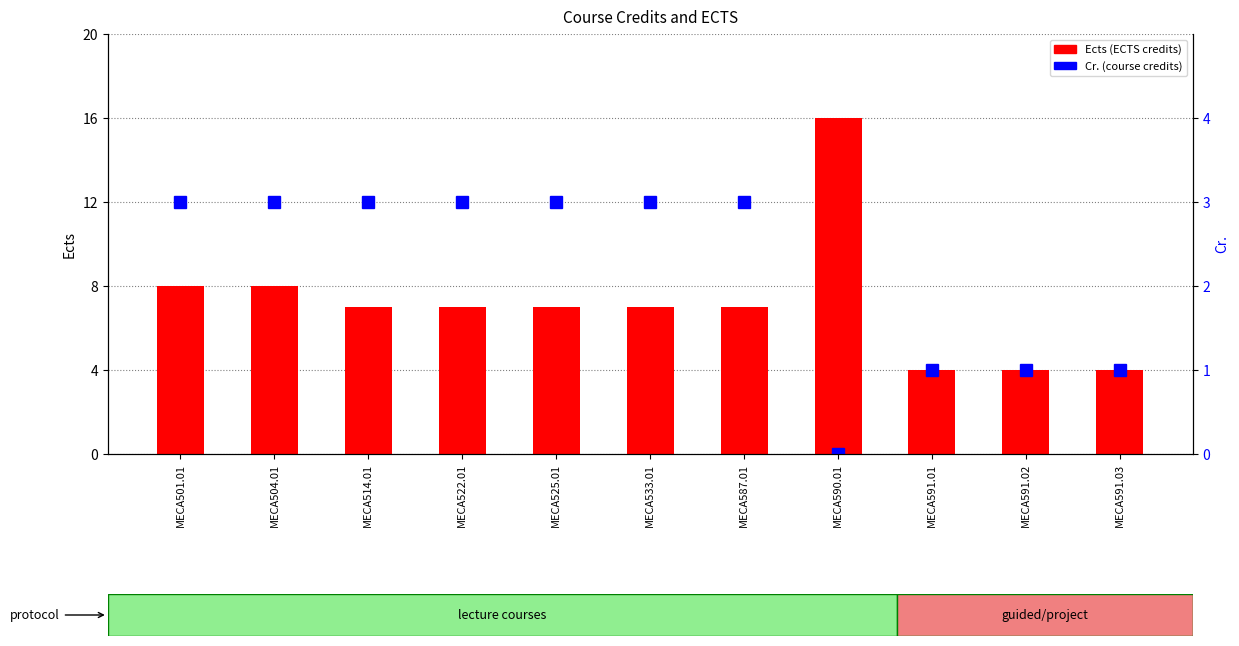

Where is Ects nearest to the value 10?

MECA501.01